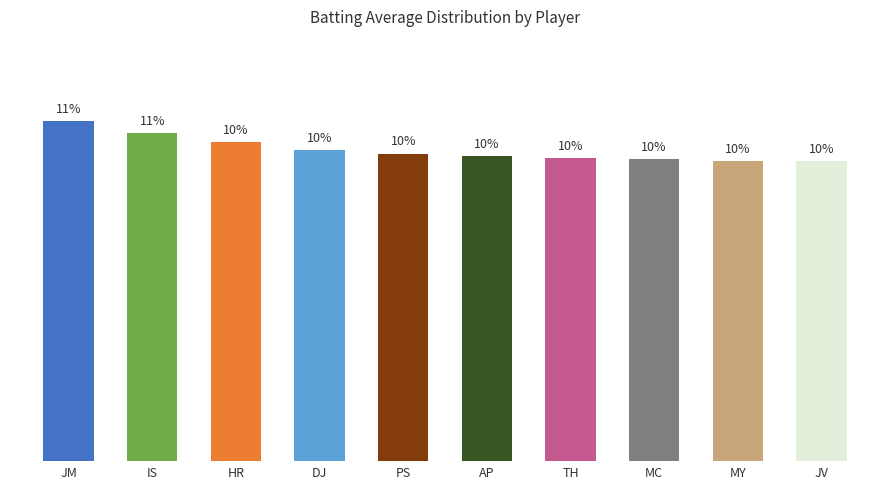

What is the label of the 6th bar from the left?

AP